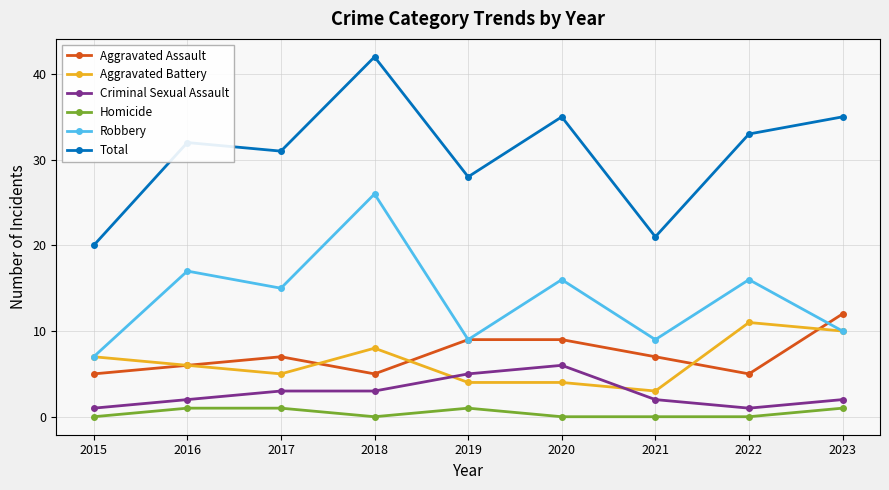

Which label corresponds to the largest value in the chart?

2018